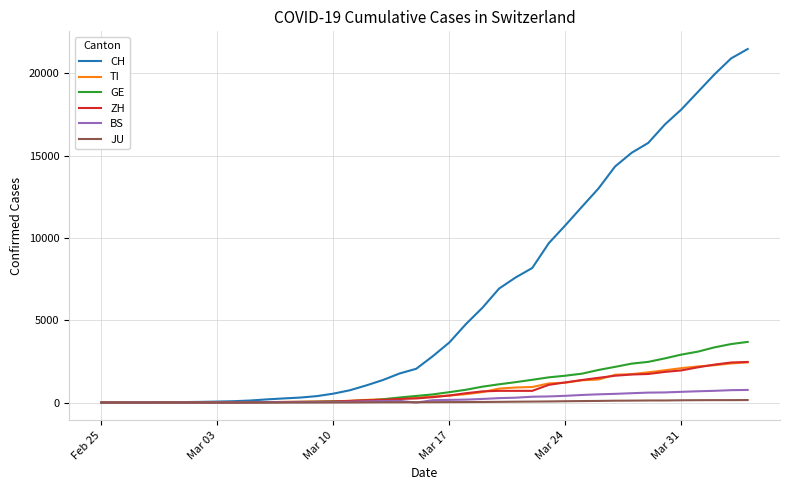

How many values in the TI series are below 368?

20